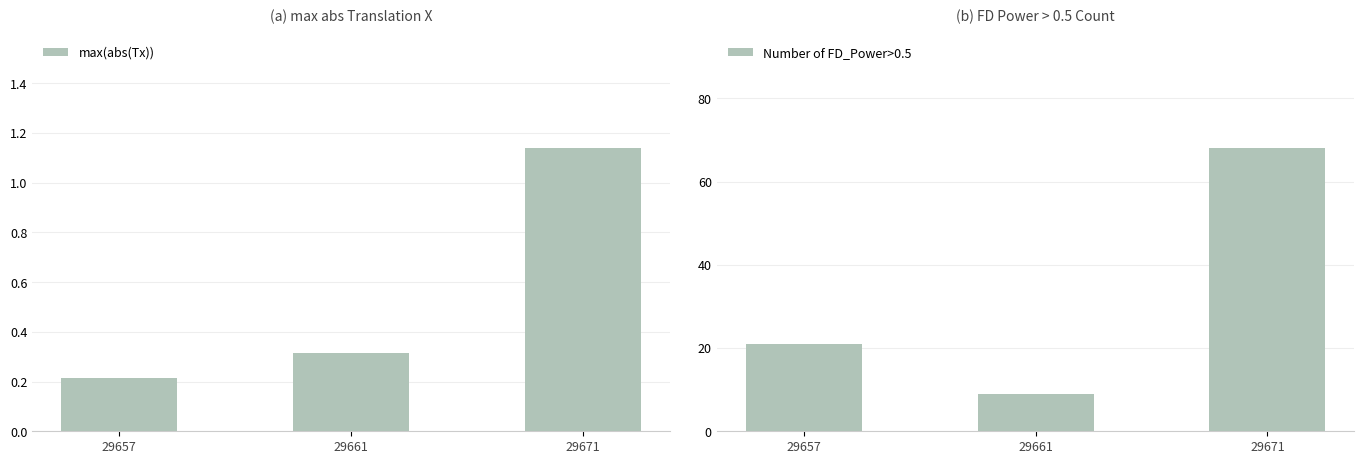

Reading left to right, list all the values displayed in this chart.

max(abs(Tx)): 29657=0.2	29661=0.3	29671=1.1
Number of FD_Power>0.5: 29657=21.0	29661=9.0	29671=68.0